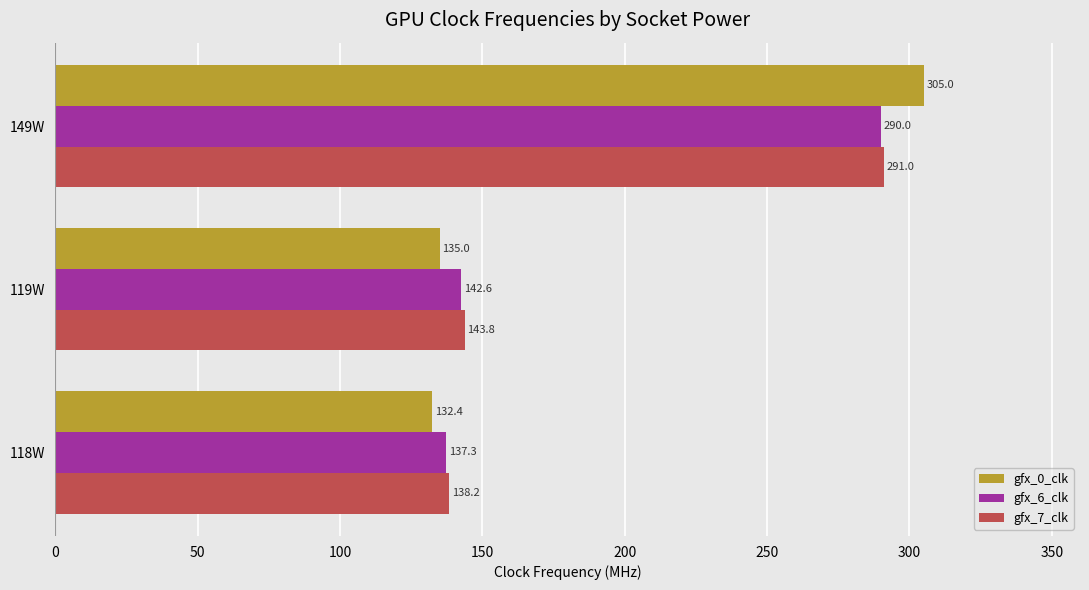

At which label is gfx_6_clk closest to 213?

119W